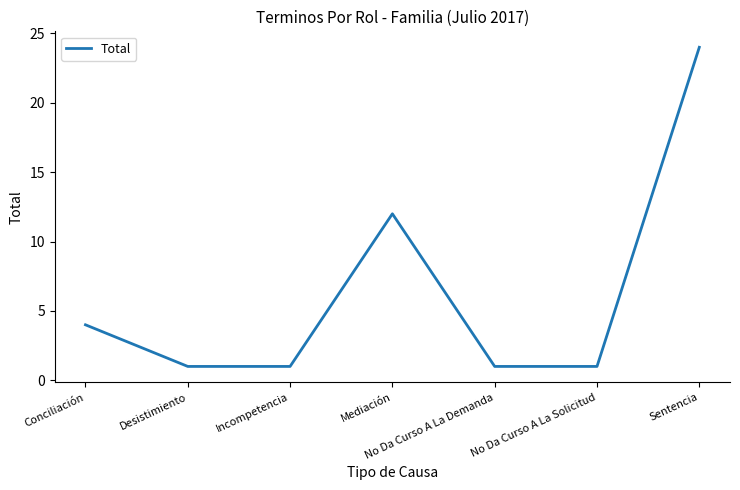

The chart shows a value of 1 at No Da Curso A La Solicitud. True or false?

True